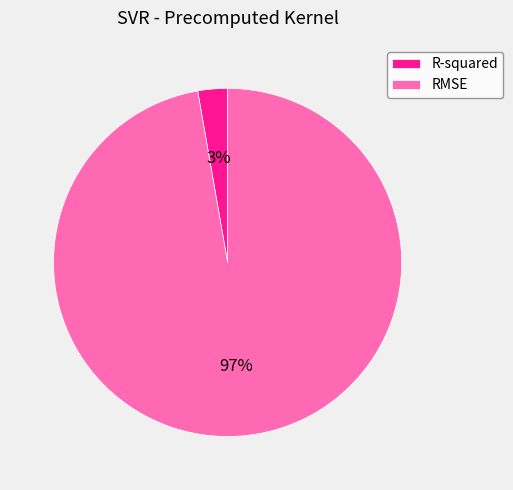

To the nearest percent, what is the combined percentage of RMSE and R-squared?

100%